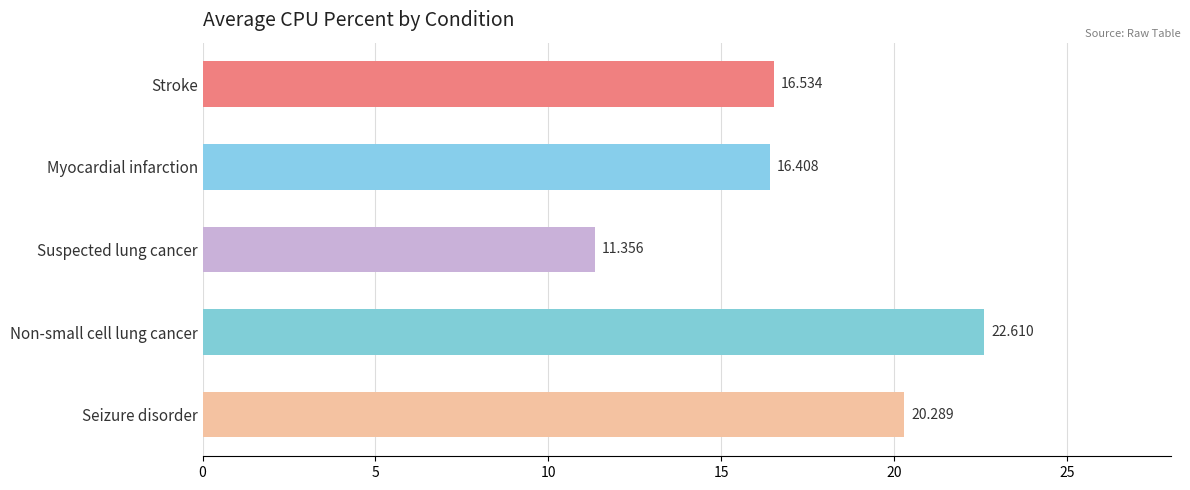

What is the smallest value displayed?

11.4